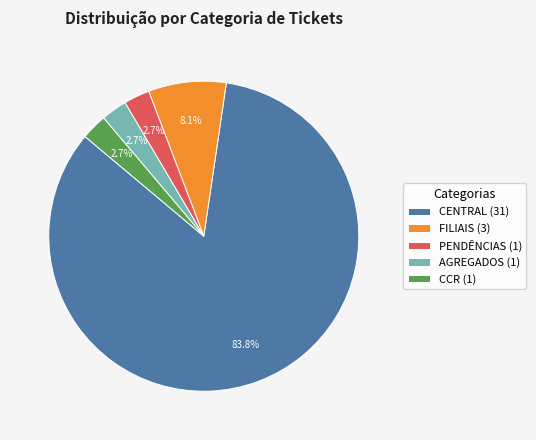

Is CENTRAL the majority of the pie?

Yes